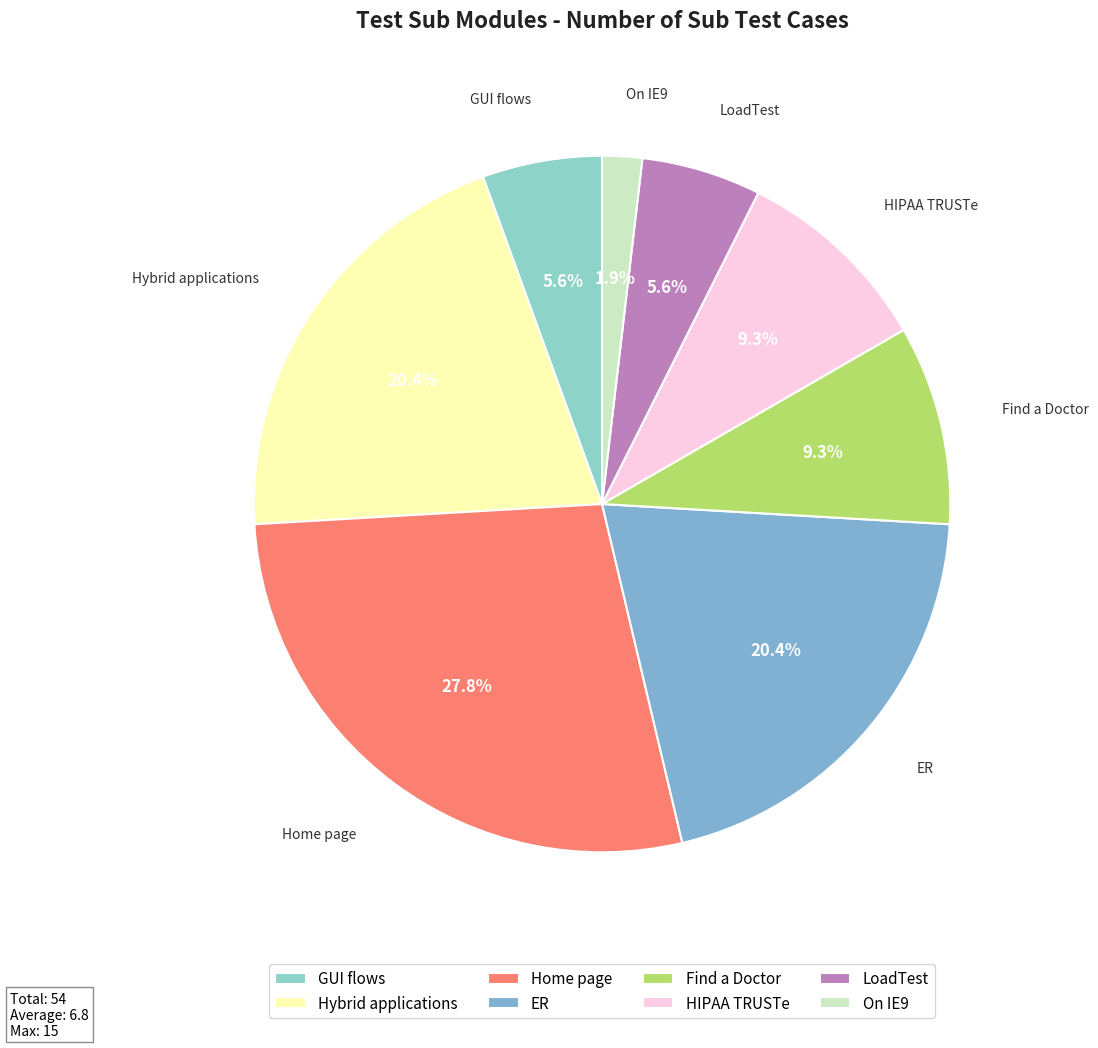

Which category has the smallest portion of the pie?

On IE9